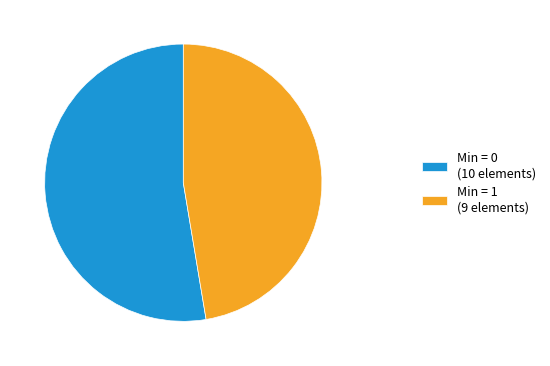

How many slices are in this pie chart?

2